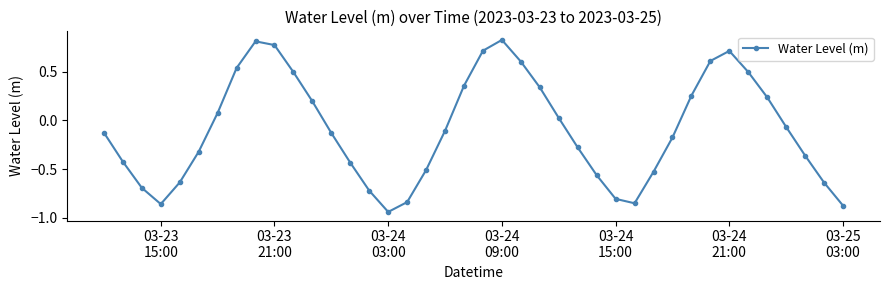

How many points are lower than both their immediate neighbors (excluding endpoints)?

3